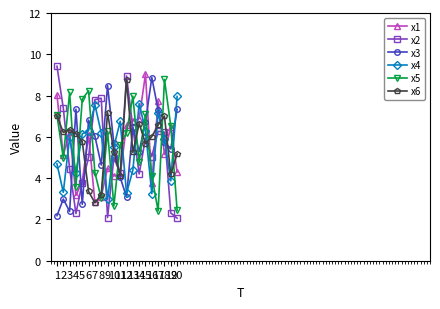

At how many categories does at least one series exceed 5?

20